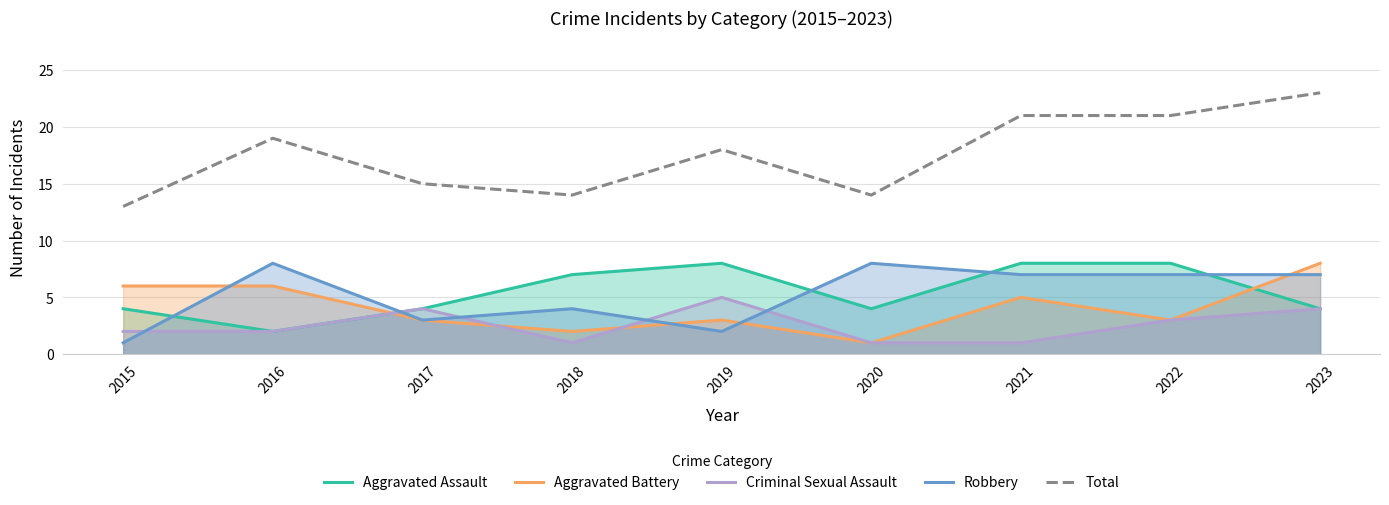

How many interior local valleys does the Aggravated Assault series have?

2